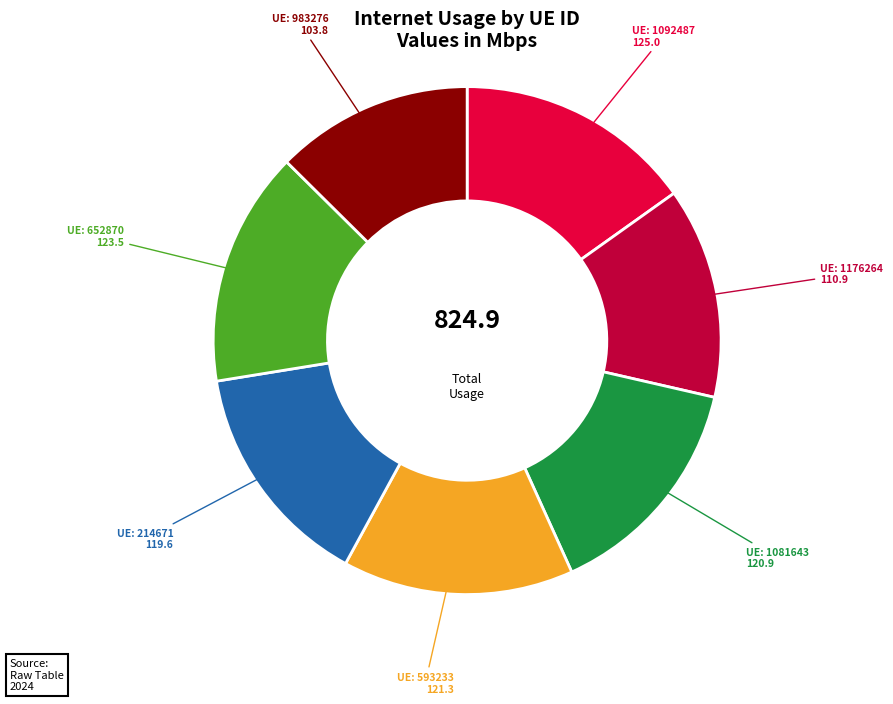

Is there a majority slice in this chart?

No